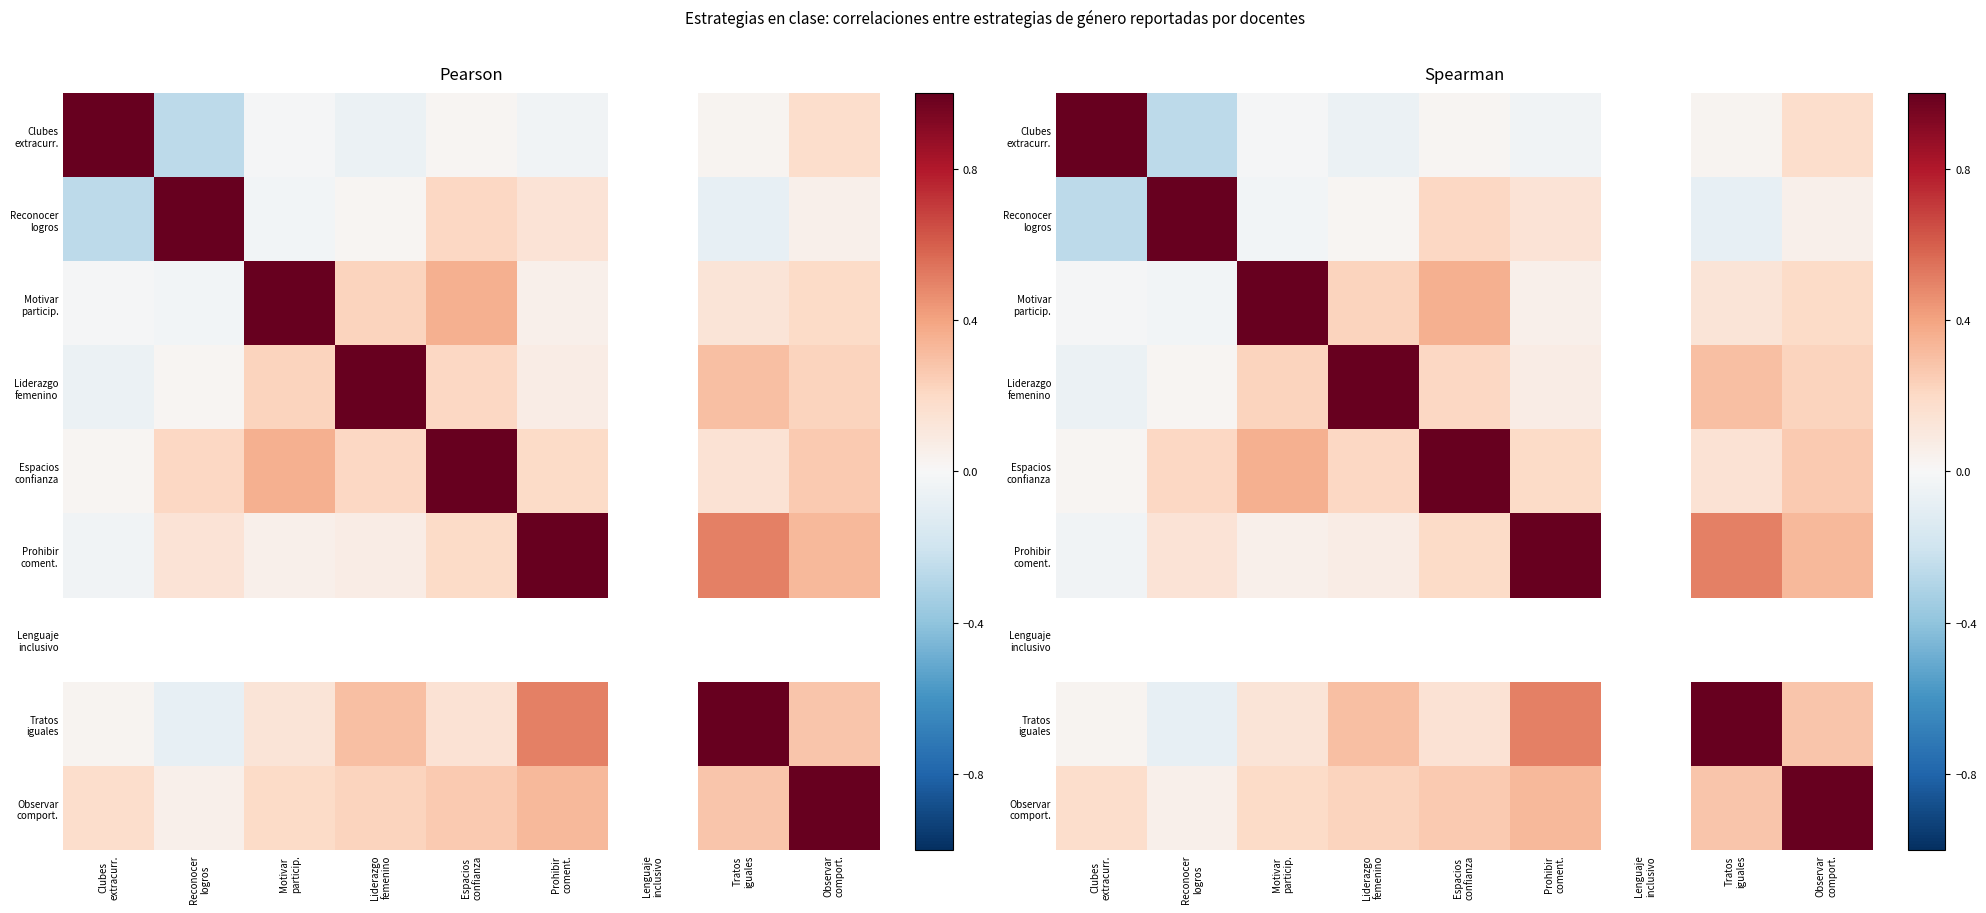

Where does the Motivar particip. series first go above 0?

Motivar particip.